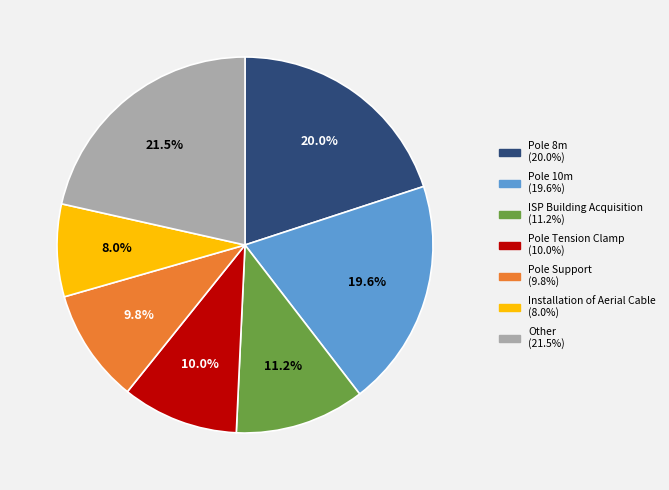

Does any single category account for the majority?

No